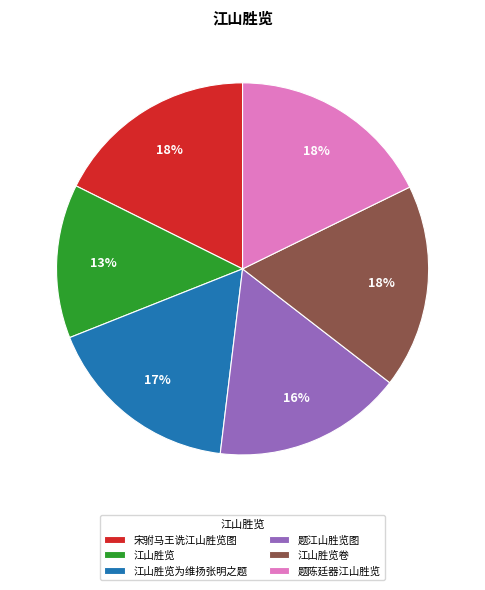

Is there any slice that represents more than half of the pie?

No